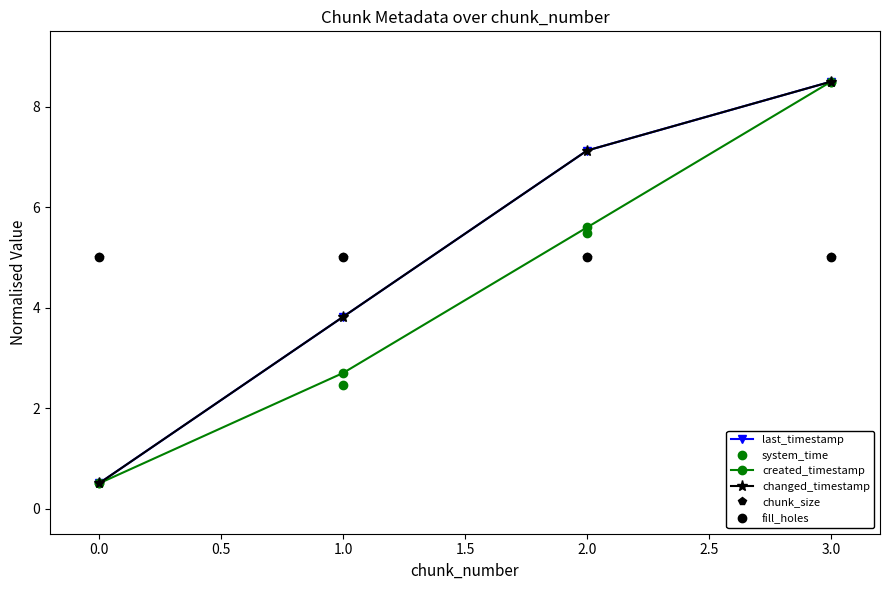

Does the chart display data point markers on the line(s)?

Yes